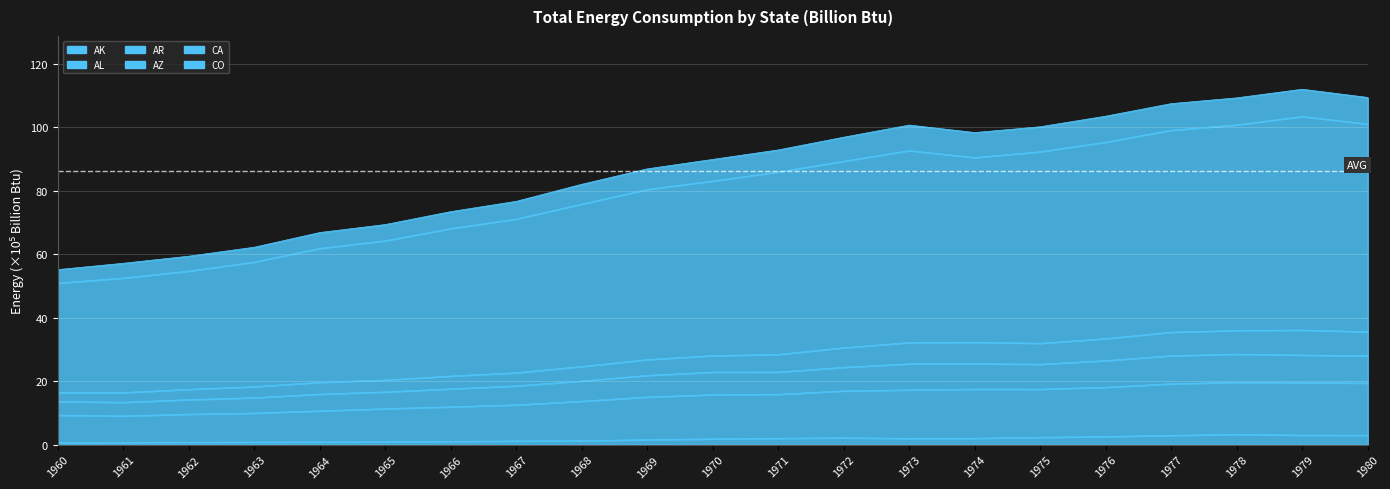

What is the approximate value of AK at 1978?

3.2